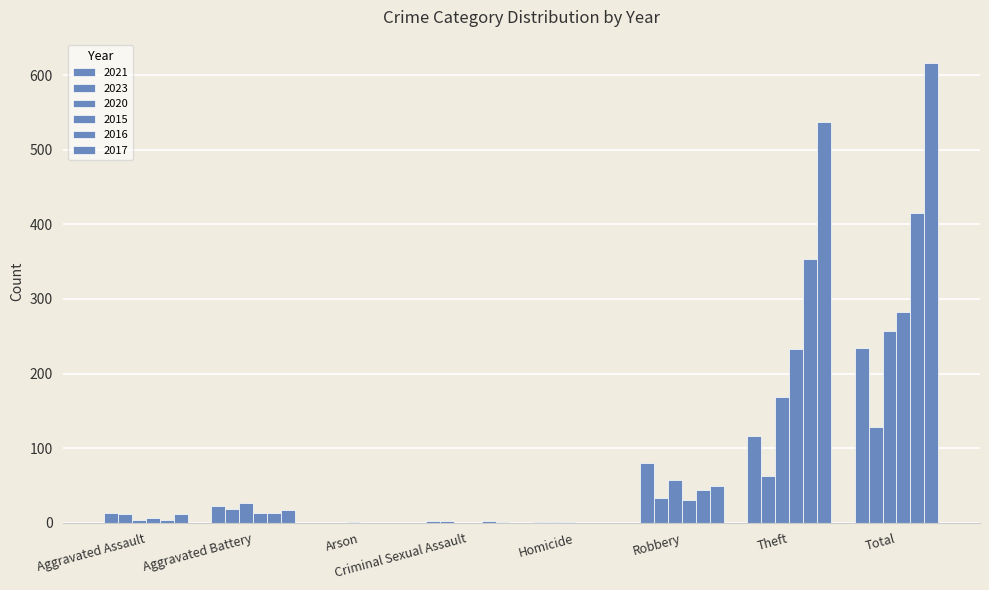

Reading left to right, extract all data points from this chart.

2021: Aggravated Assault=13	Aggravated Battery=22	Arson=0	Criminal Sexual Assault=2	Homicide=1	Robbery=80	Theft=116	Total=234
2023: Aggravated Assault=12	Aggravated Battery=18	Arson=0	Criminal Sexual Assault=2	Homicide=1	Robbery=33	Theft=62	Total=128
2020: Aggravated Assault=4	Aggravated Battery=26	Arson=1	Criminal Sexual Assault=0	Homicide=1	Robbery=57	Theft=168	Total=257
2015: Aggravated Assault=6	Aggravated Battery=13	Arson=0	Criminal Sexual Assault=0	Homicide=0	Robbery=30	Theft=233	Total=282
2016: Aggravated Assault=3	Aggravated Battery=13	Arson=0	Criminal Sexual Assault=2	Homicide=0	Robbery=44	Theft=354	Total=416
2017: Aggravated Assault=12	Aggravated Battery=17	Arson=0	Criminal Sexual Assault=1	Homicide=0	Robbery=49	Theft=538	Total=617